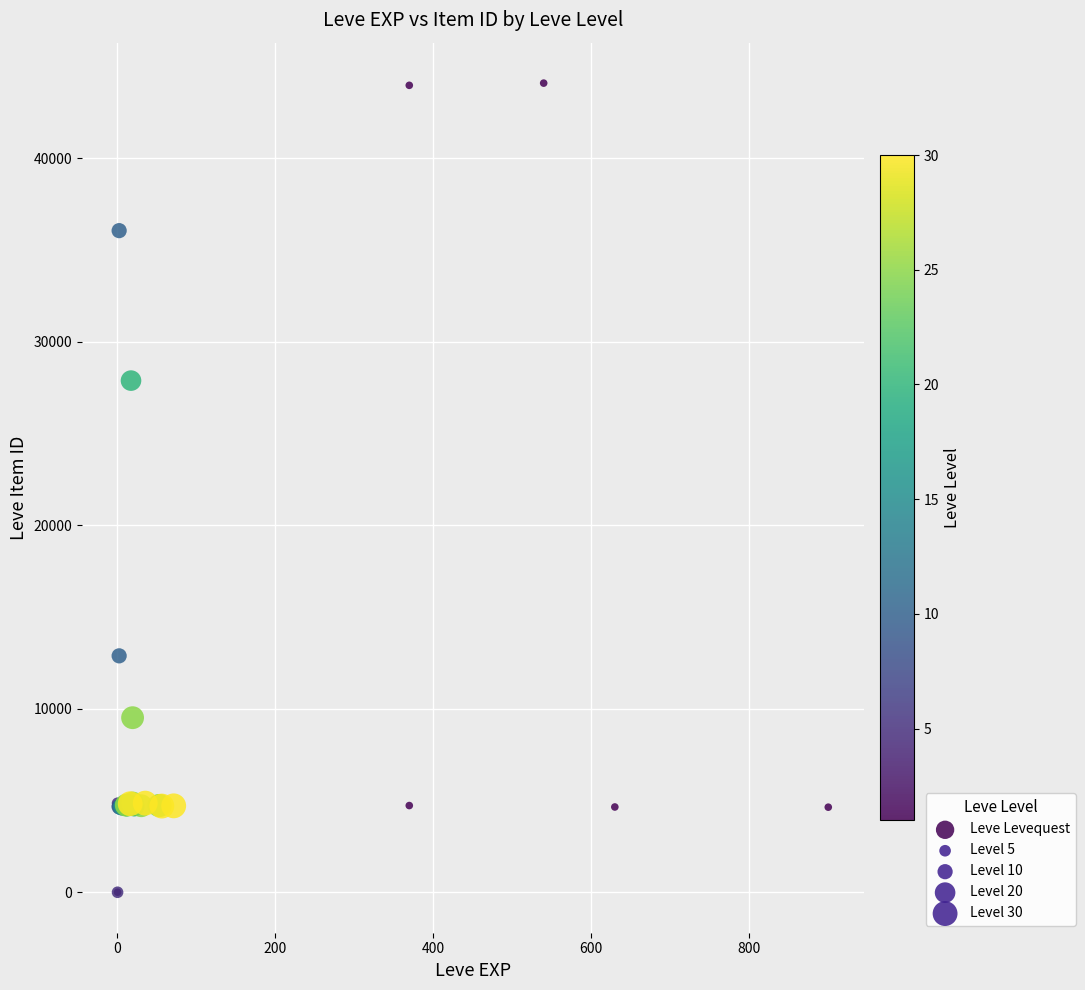

What Y value in the scatter plot is closest to 22048?

27884